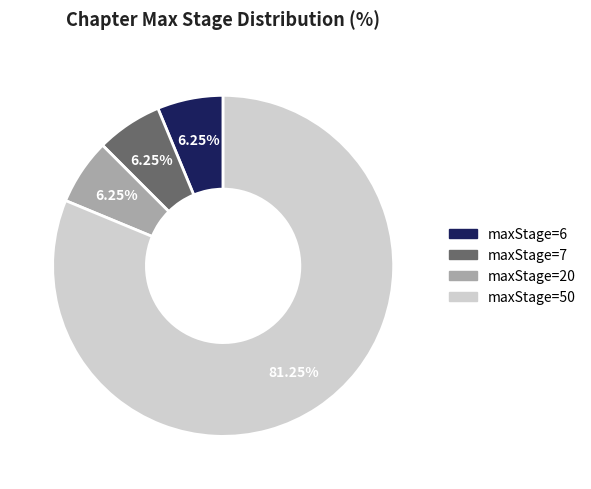

Count the number of slices in the pie.

4